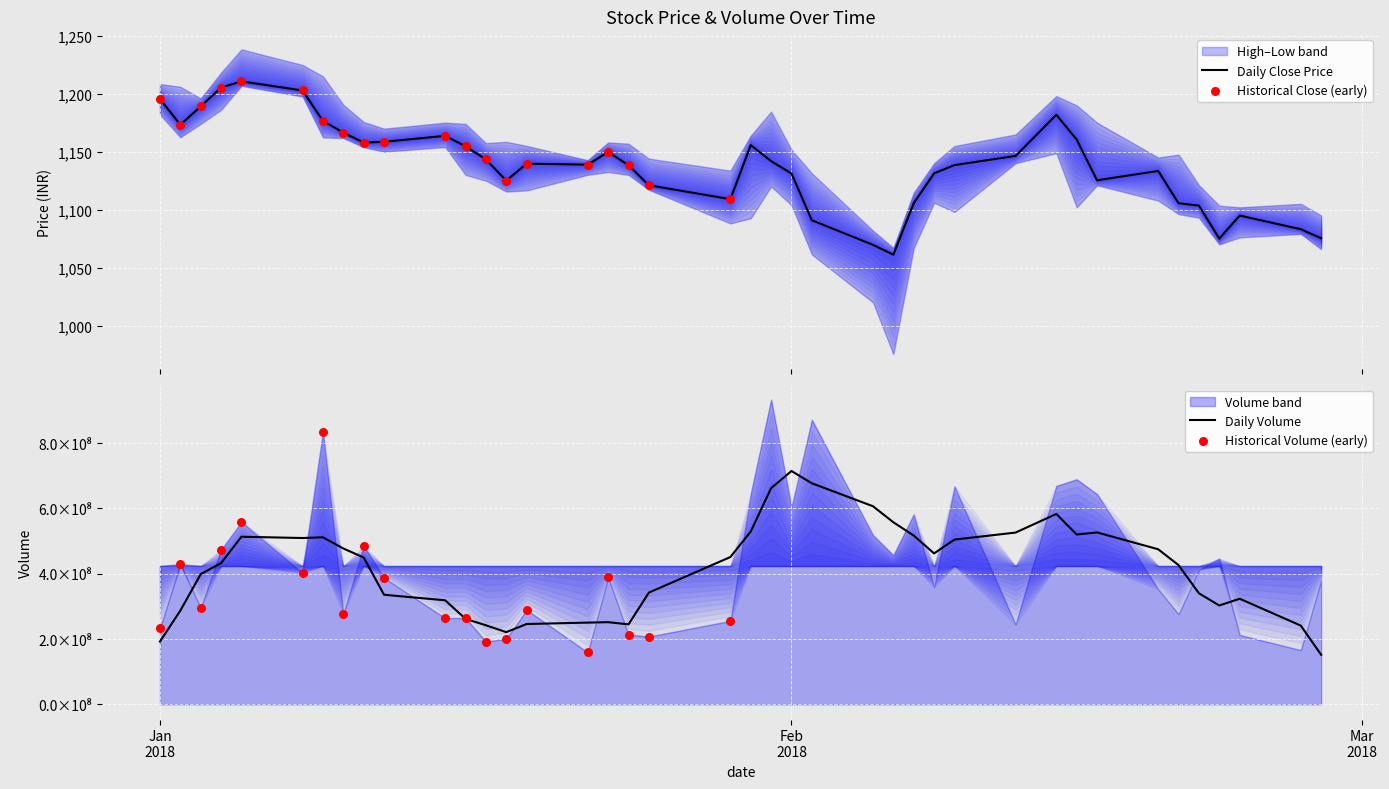

Which series reaches the minimum Y coordinate?

low